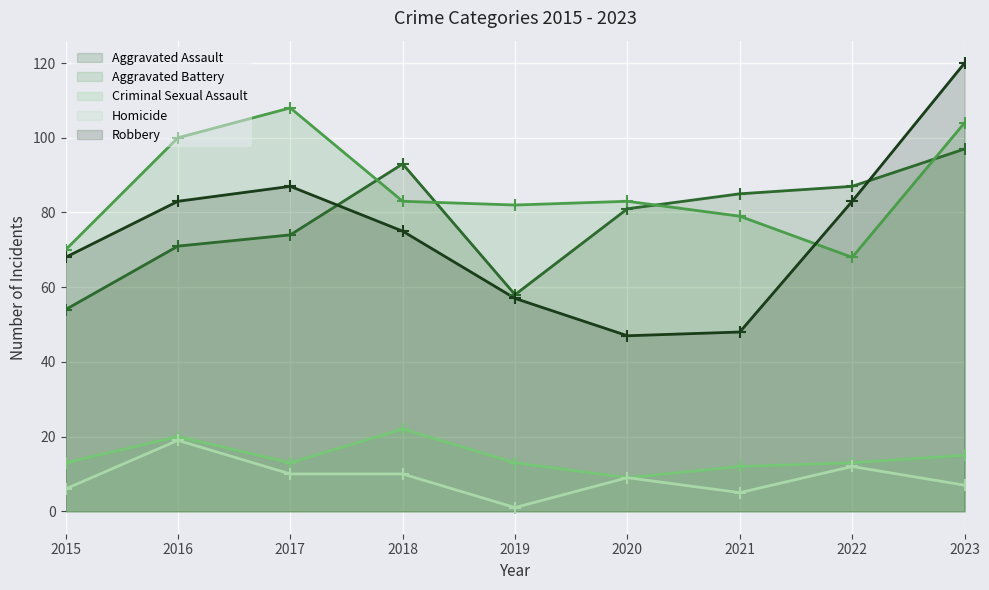

Which series reaches the minimum Y coordinate?

Homicide